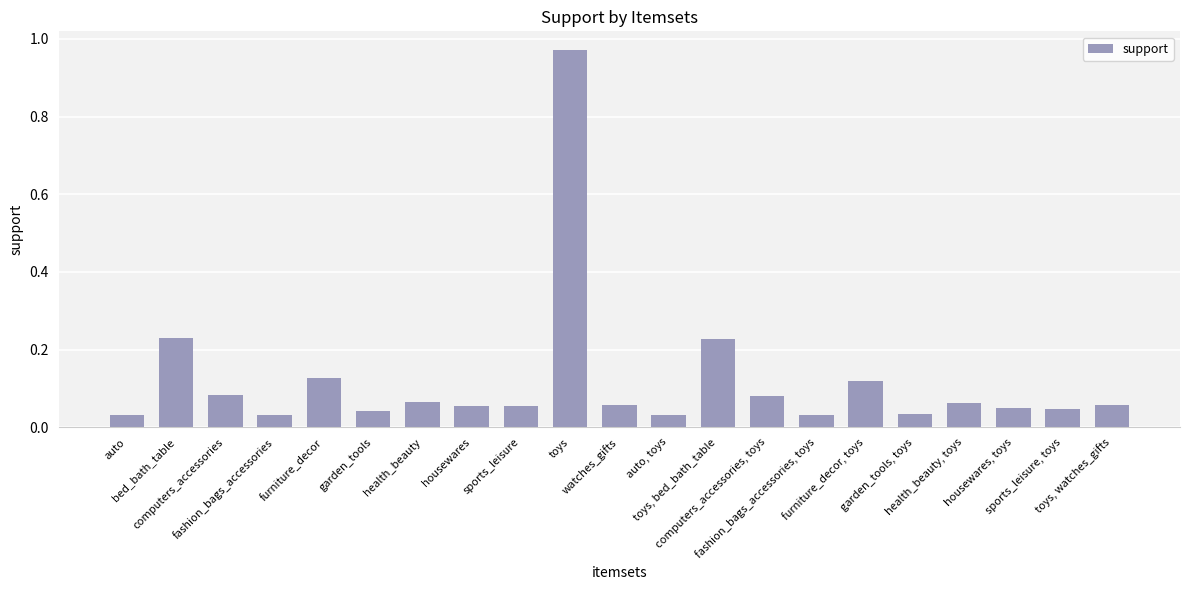

What is the difference between the maximum and minimum values?

0.9